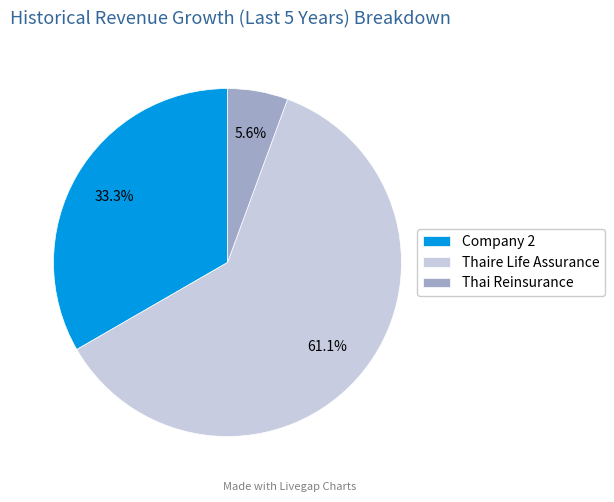

Count the number of slices in the pie.

3